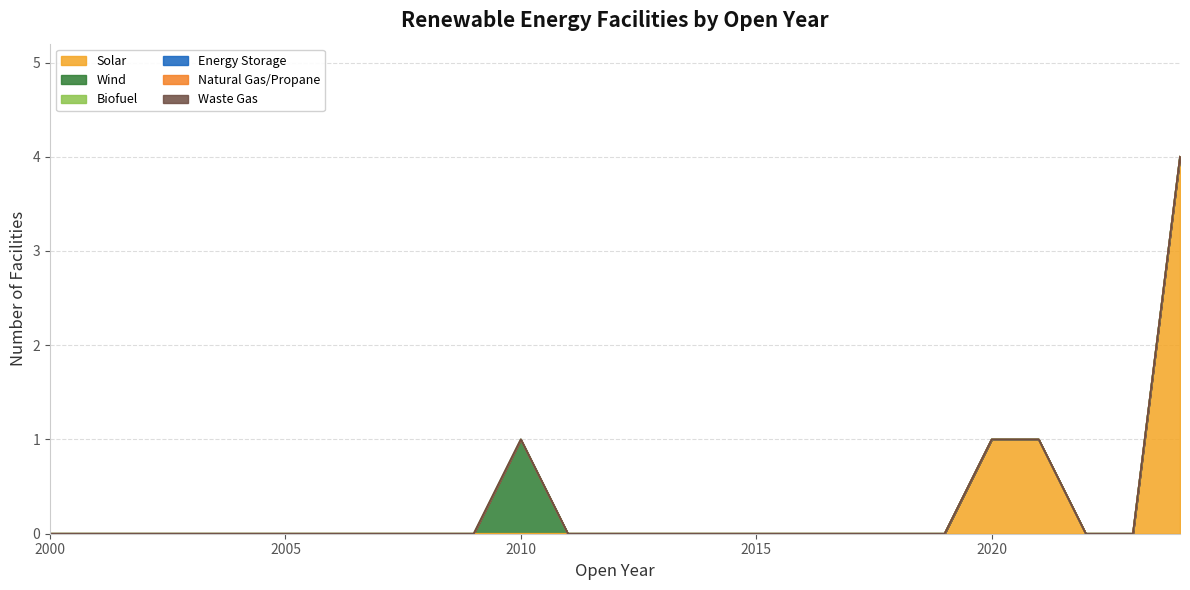

True or false: Solar and Energy Storage cross at least once.

False